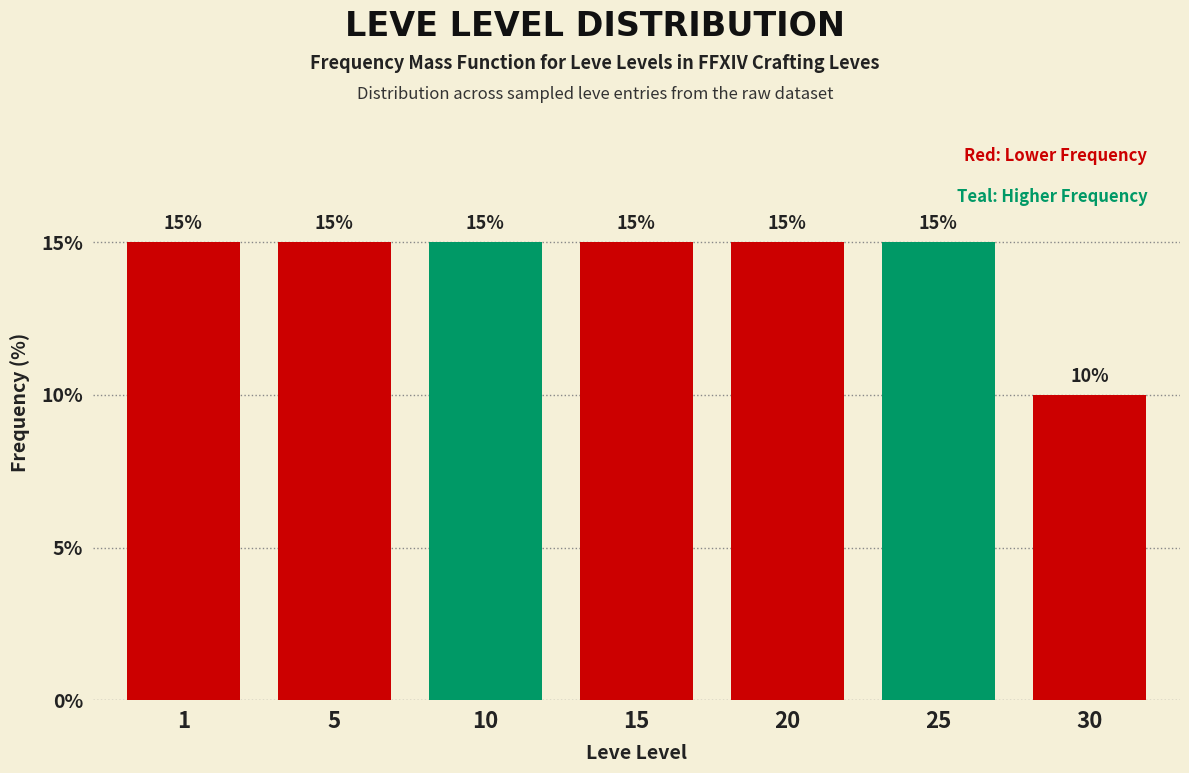

Reading left to right, transcribe all the data shown in this chart.

15	15	15	15	15	15	10